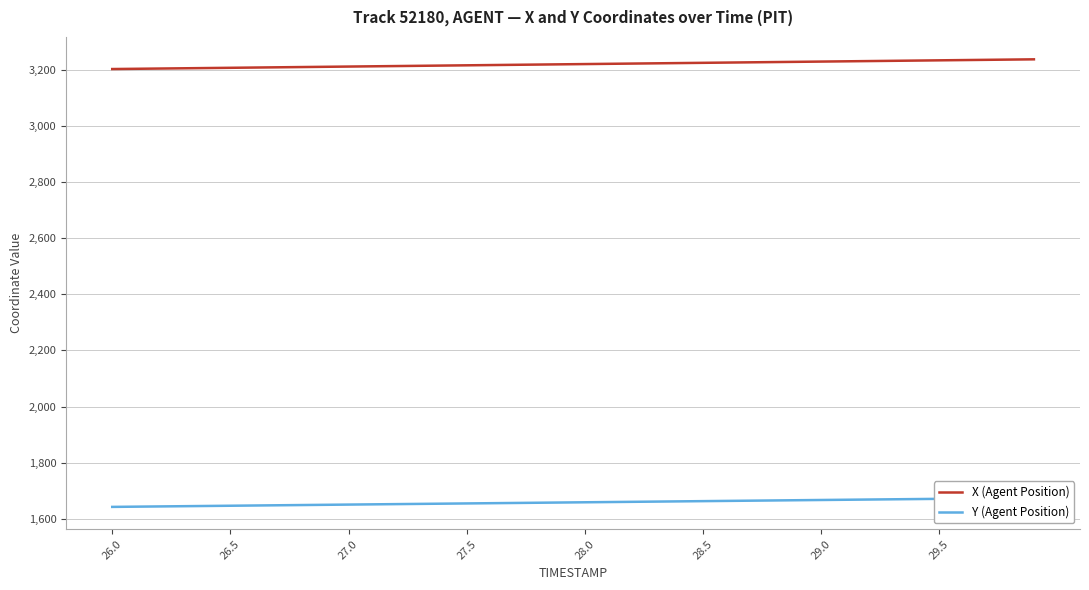

Which series has the widest spread of values?

X (Agent Position)